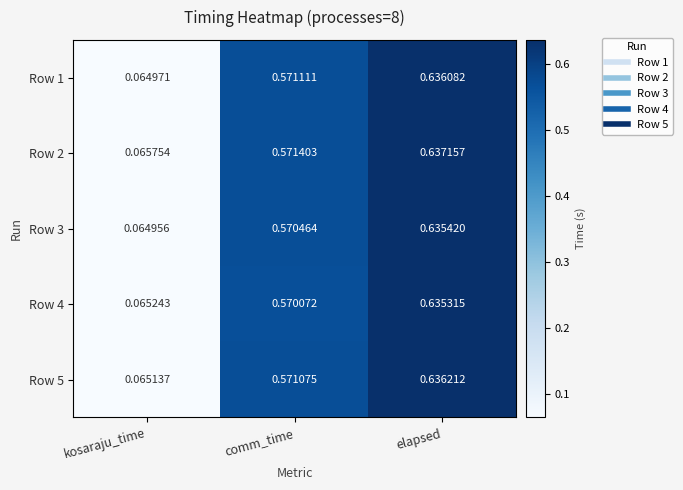

At which label is Row 3 closest to 0?

kosaraju_time